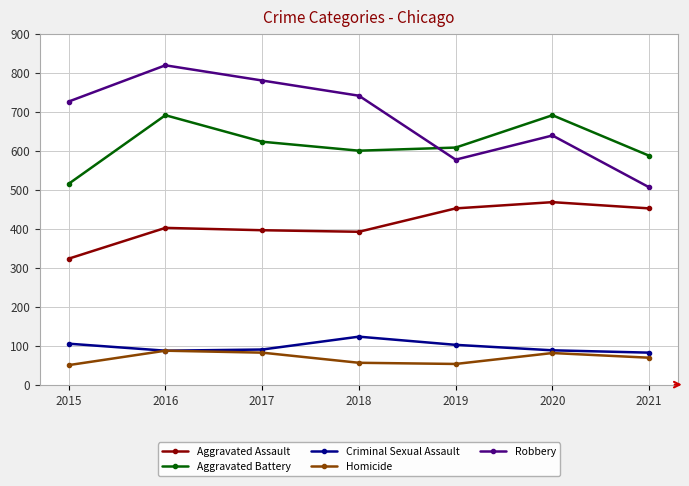

True or false: Homicide and Robbery intersect in this chart.

False